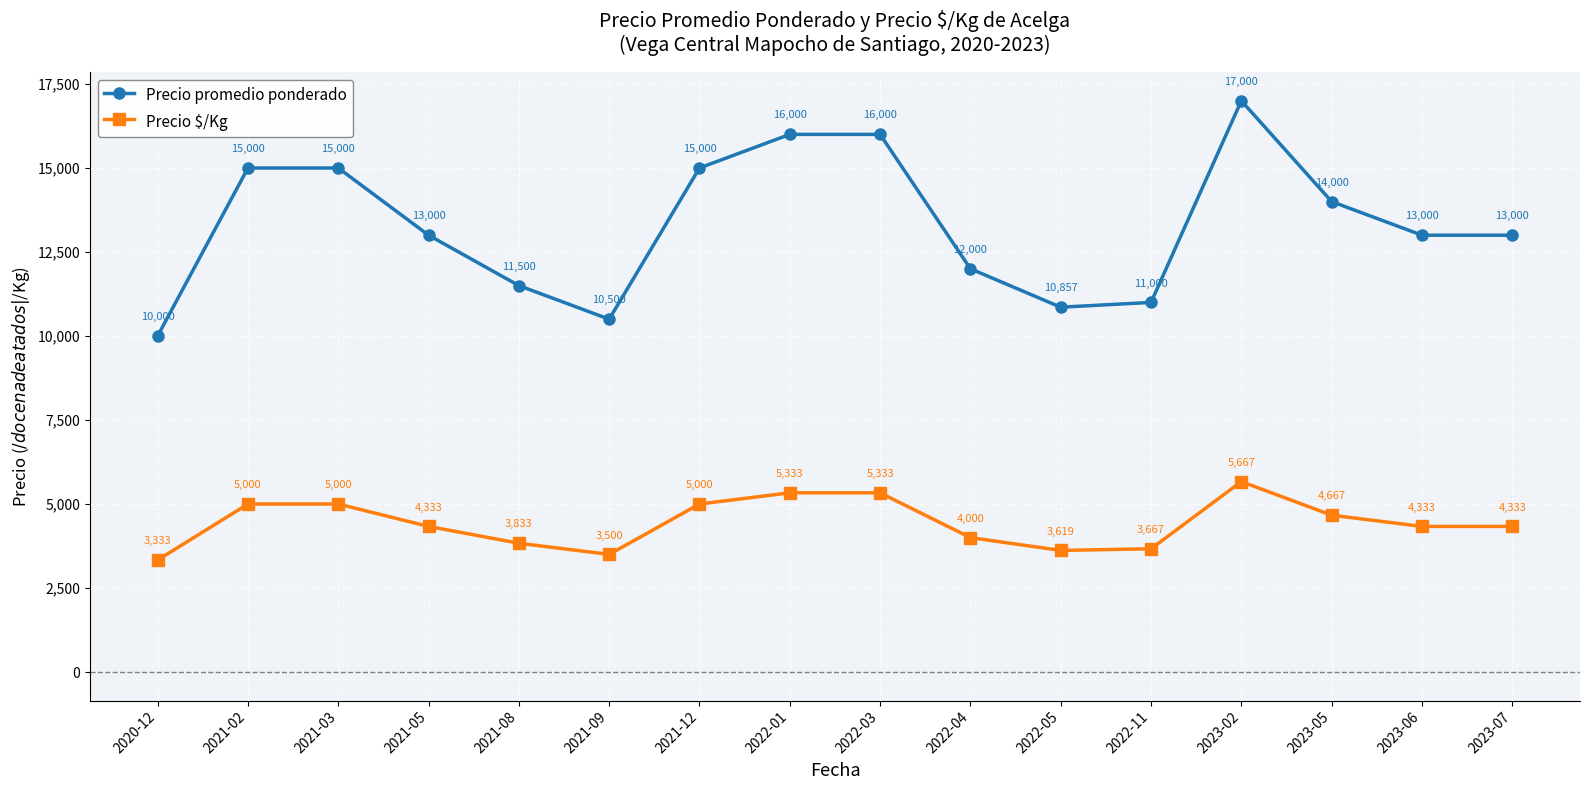

At which label does Precio promedio ponderado reach its minimum?

2020-12